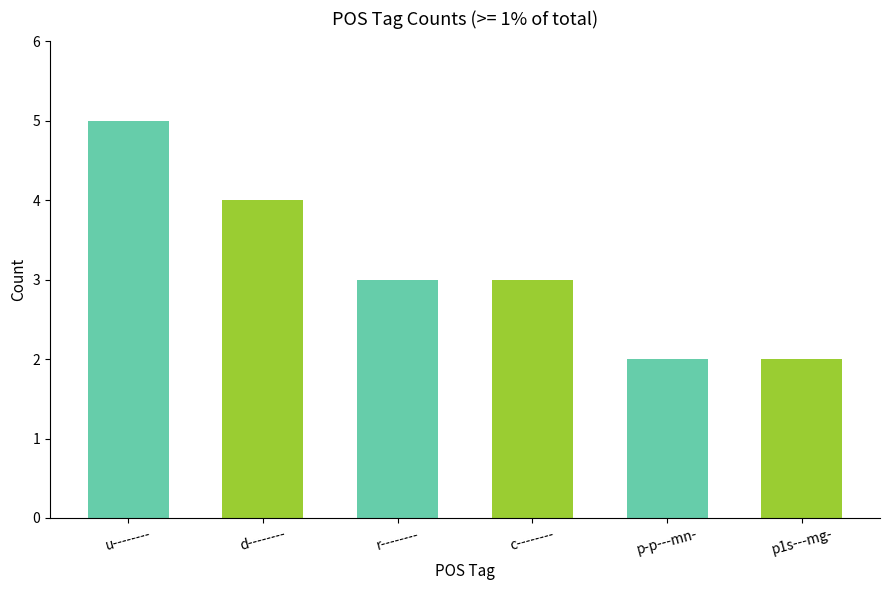

What is the label of the 3rd bar from the right?

c--------